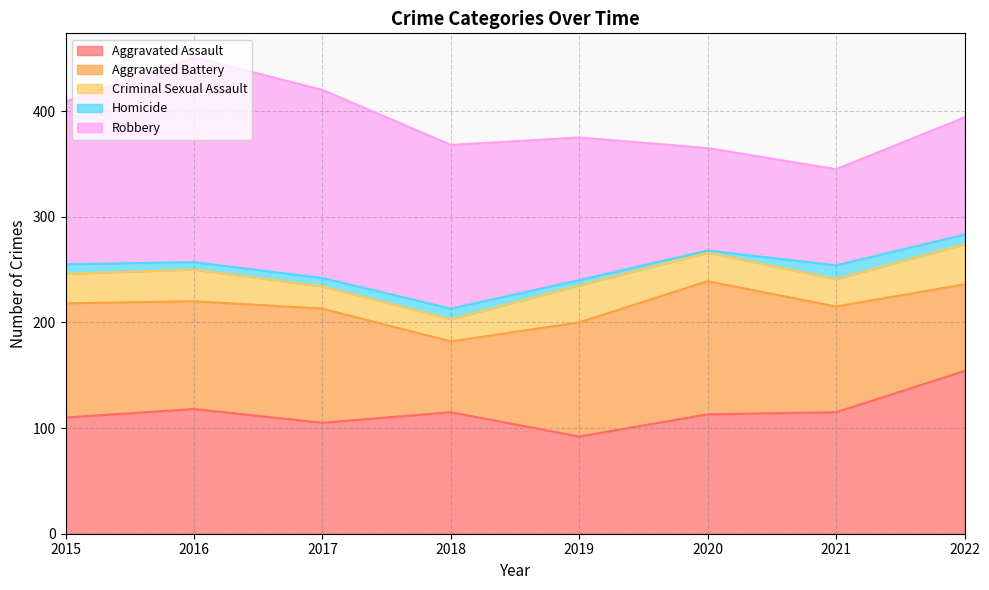

How many lines are shown in the chart?

5